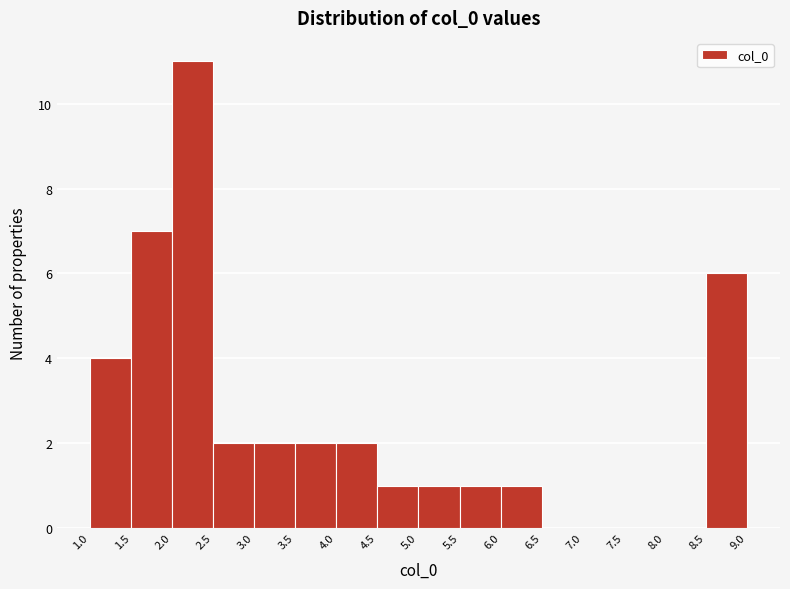

What is the height of the bar covering 1.0 to 1.5 on the x-axis? The values are not printed on the chart, so give them approximately, as read against the axis.

4